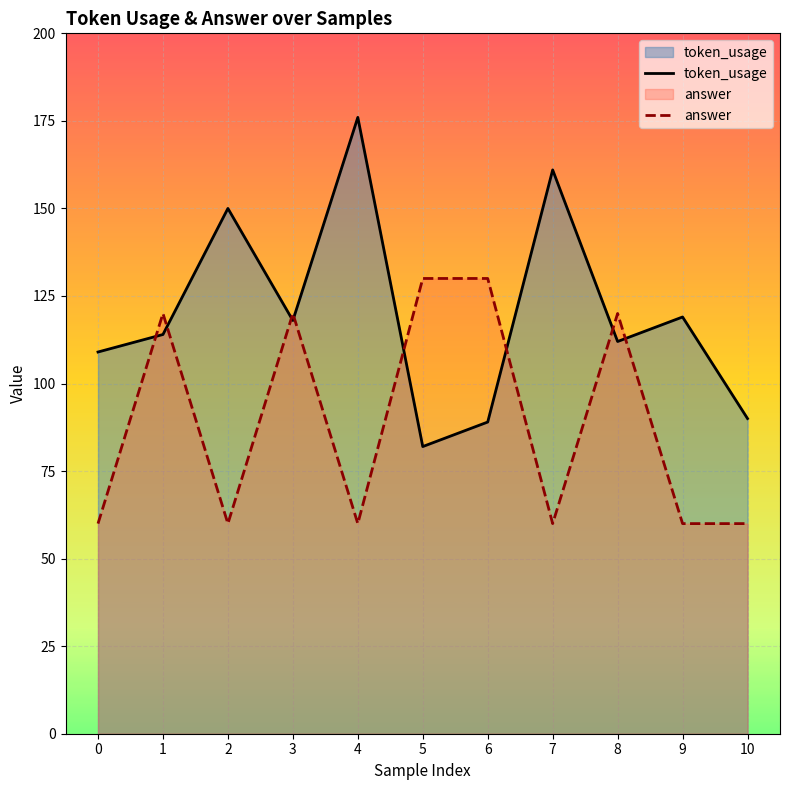

At 1, list the series in order from largest to smallest.

answer, token_usage